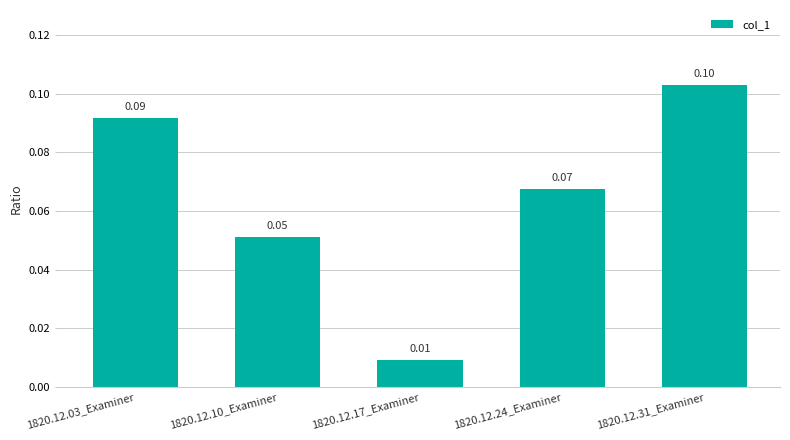

How many categories are shown in the chart?

5